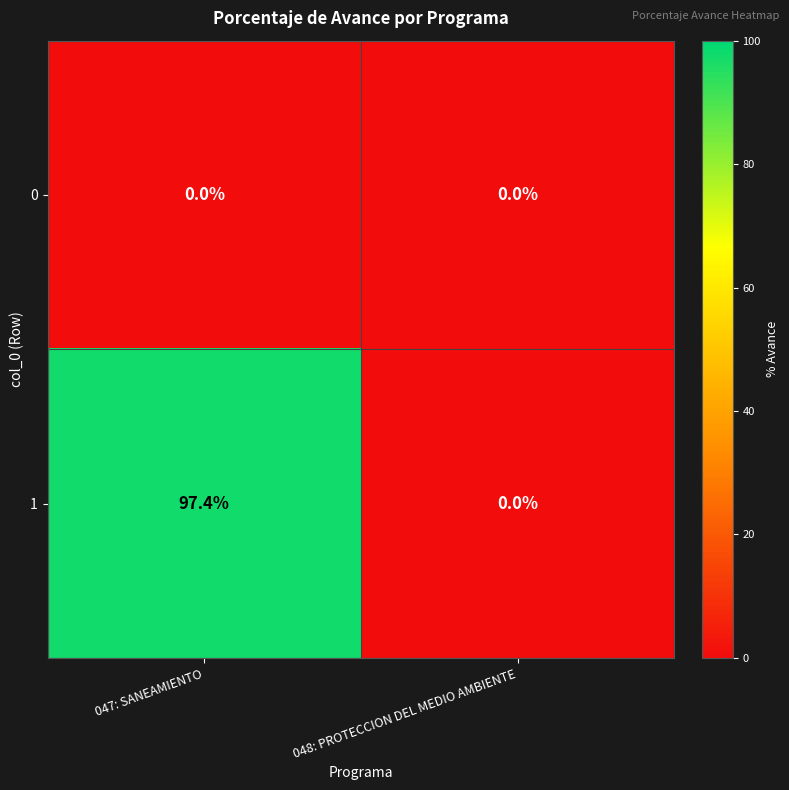

Between 047: SANEAMIENTO and 048: PROTECCION DEL MEDIO AMBIENTE, which series saw the biggest shift?

1